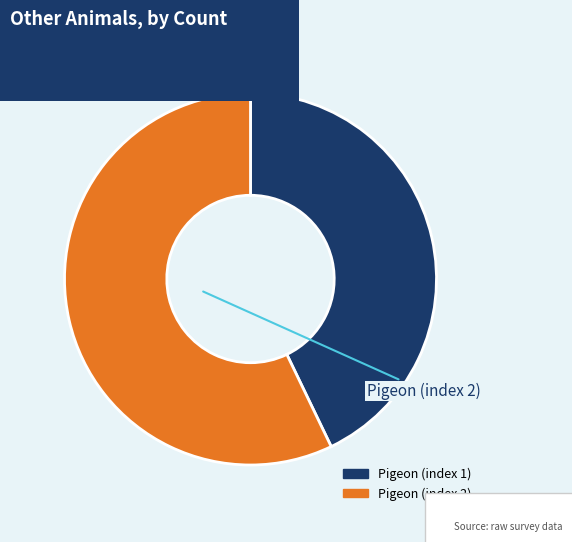

Does any single category account for the majority?

Yes